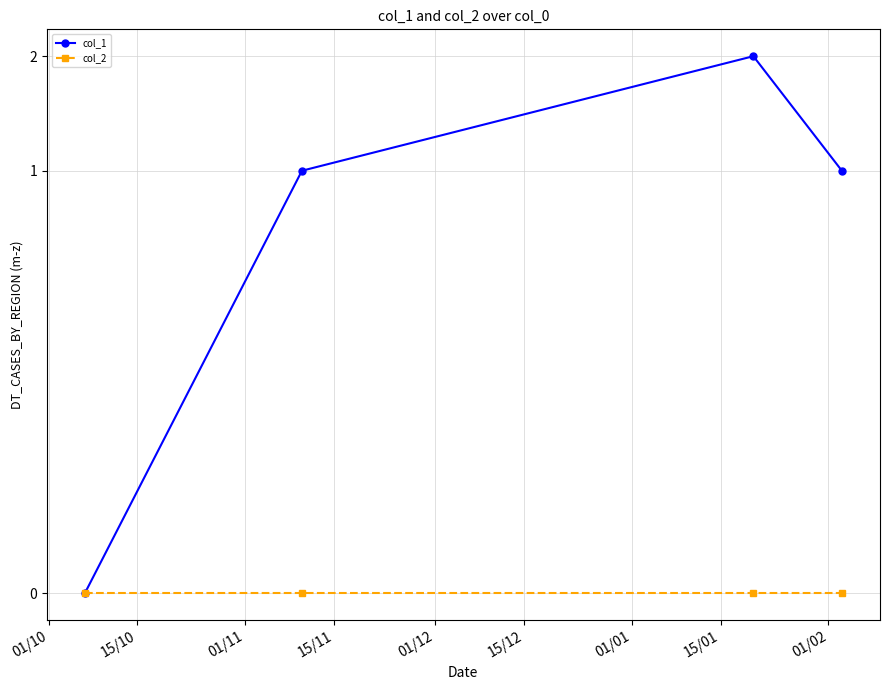

True or false: col_1 and col_2 intersect in this chart.

False